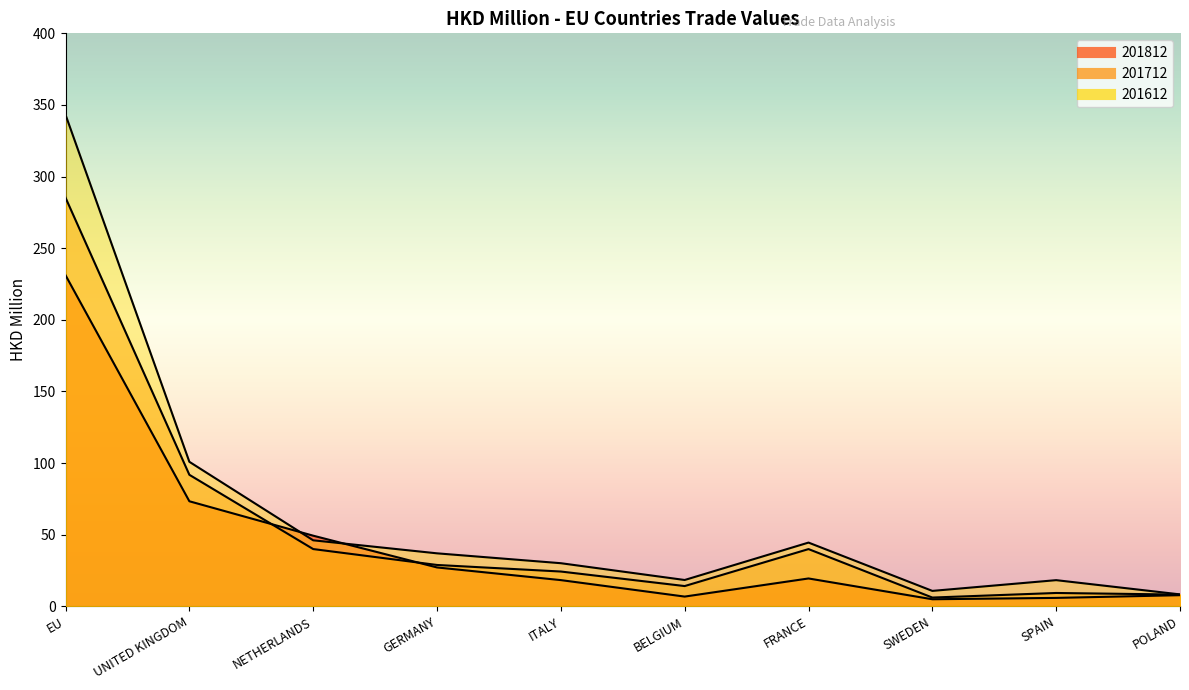

At which category does 201812 reach its first local peak?

FRANCE